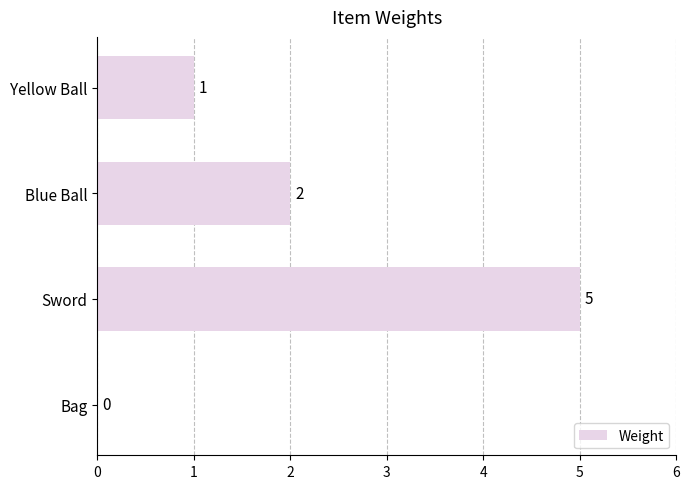

What is the sum of the values at Blue Ball and Sword?

7